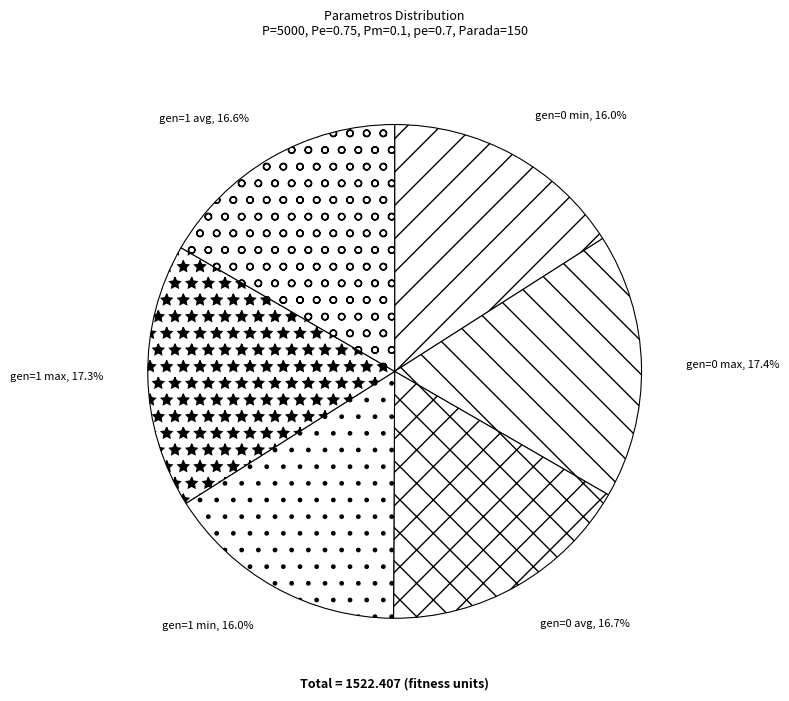

How many segments does this pie chart have?

6